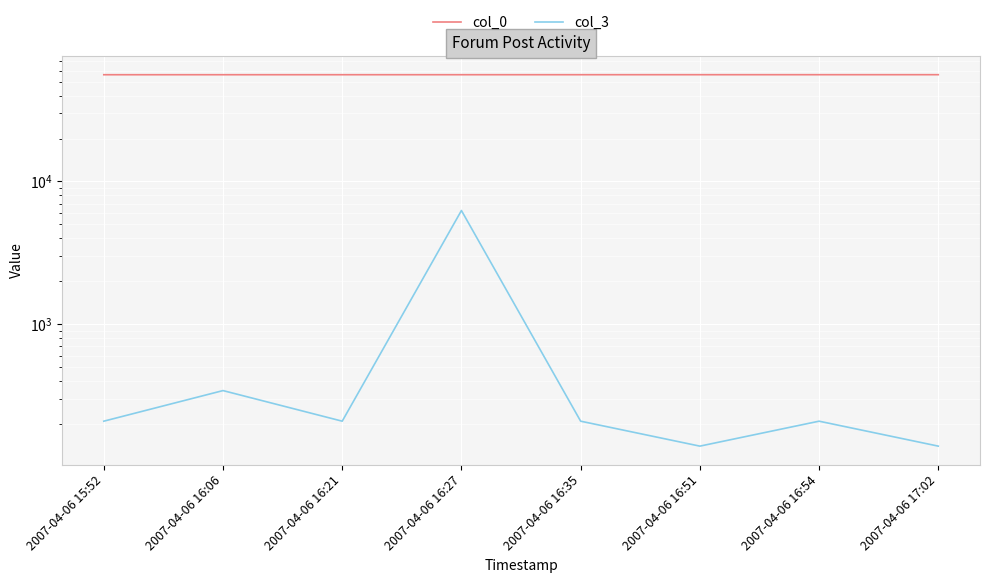

True or false: col_0 and col_3 intersect in this chart.

False